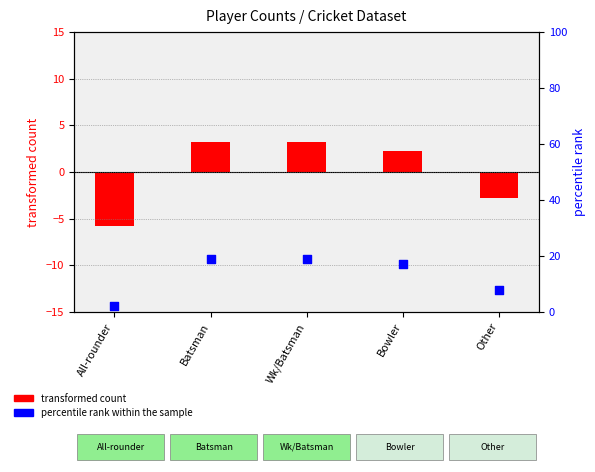

What is the total value across all series at Batsman?

22.2